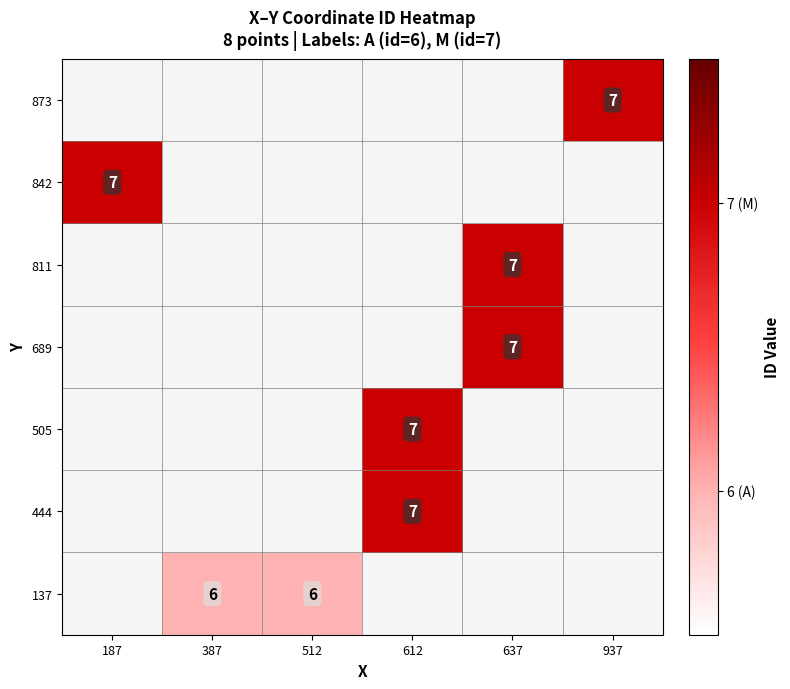

The 137 series shows 6 at 512. True or false?

True